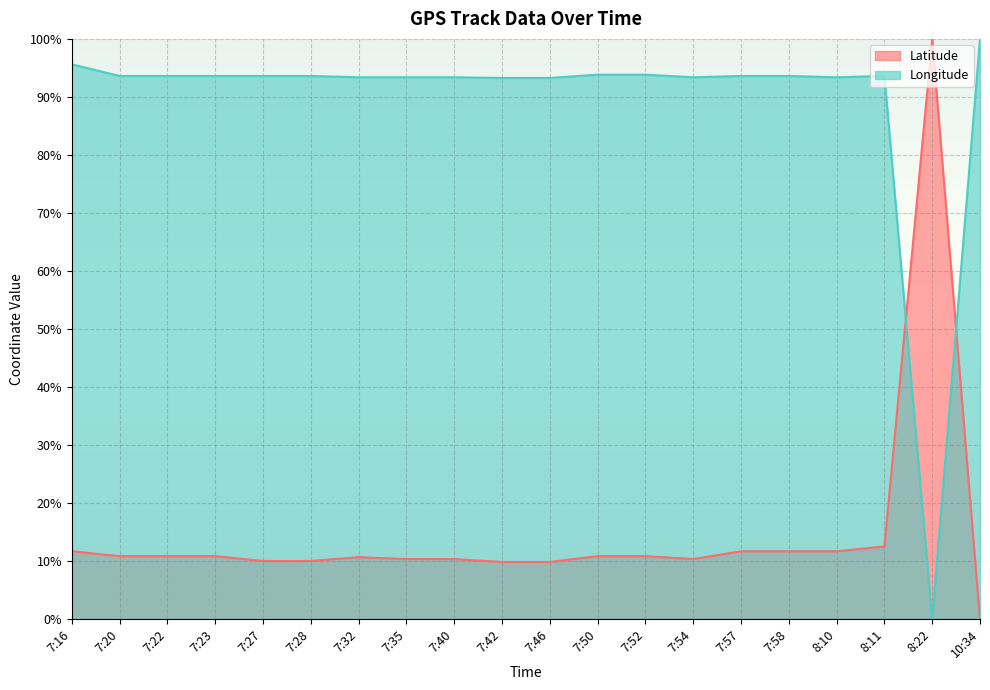

What is the label of the 18th point from the left?

8:11